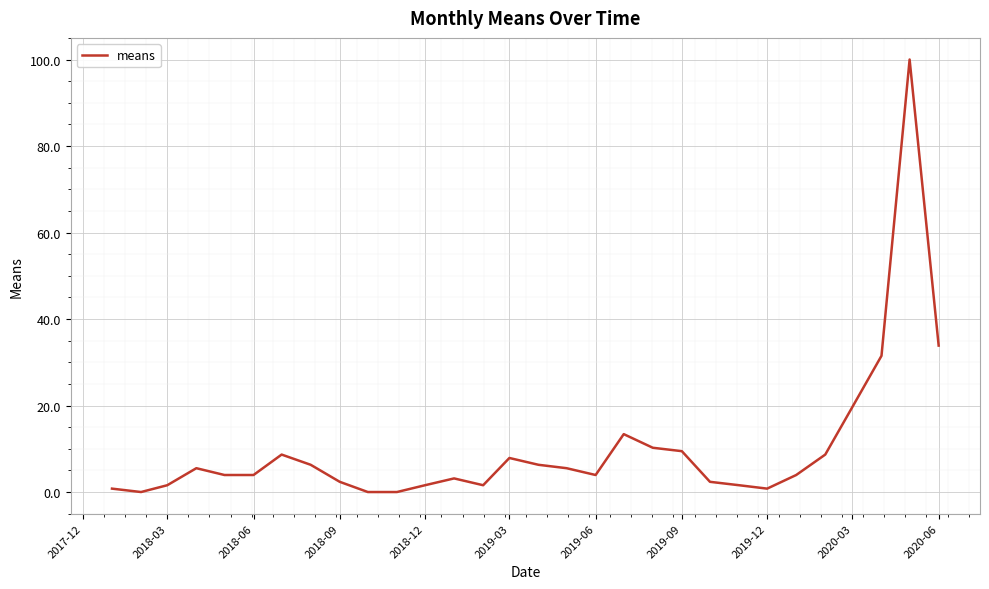

Does the chart display data point markers on the line(s)?

No